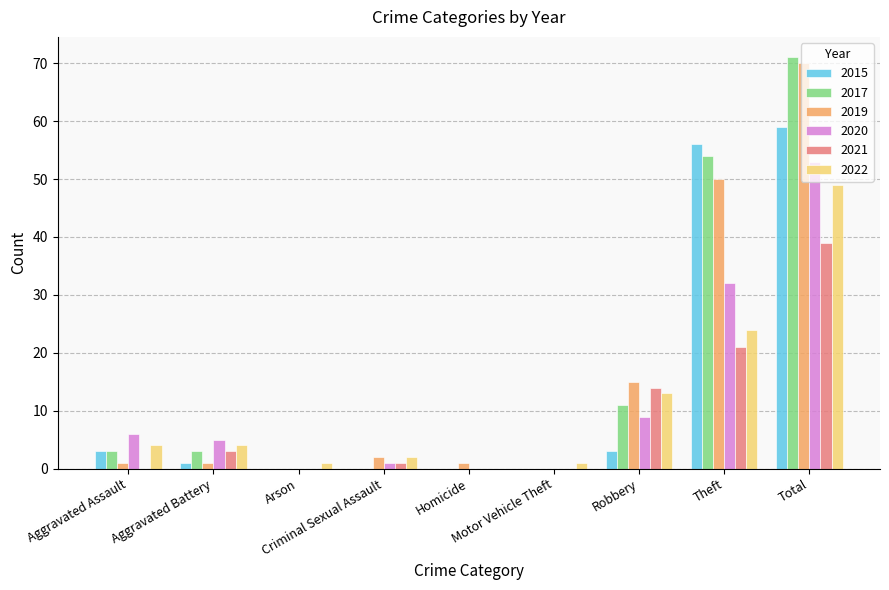

What are all the series names shown in the legend?

2015, 2017, 2019, 2020, 2021, 2022